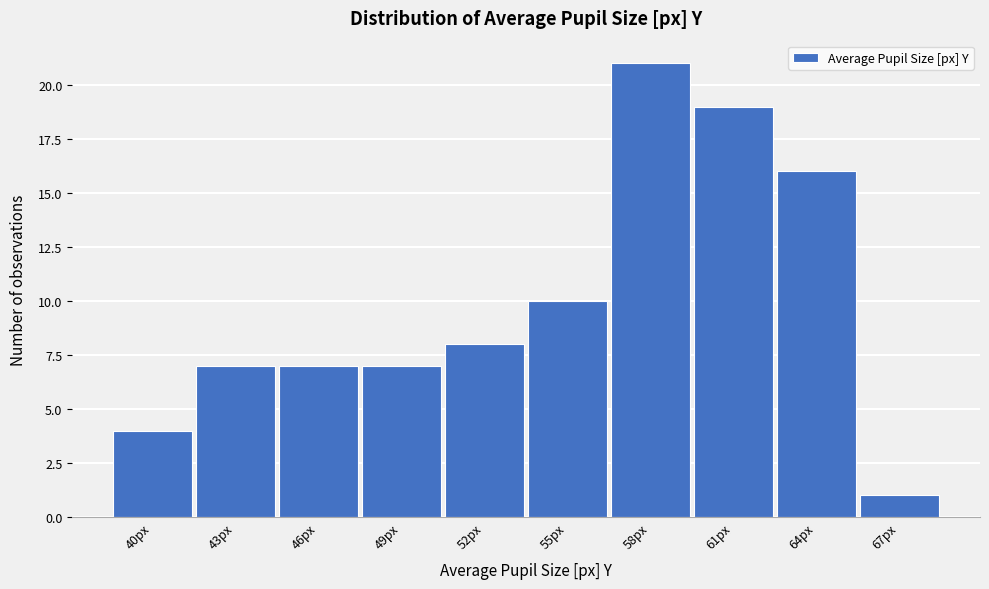

Reading right to left, transcribe all the data shown in this chart.

1	16	19	21	10	8	7	7	7	4